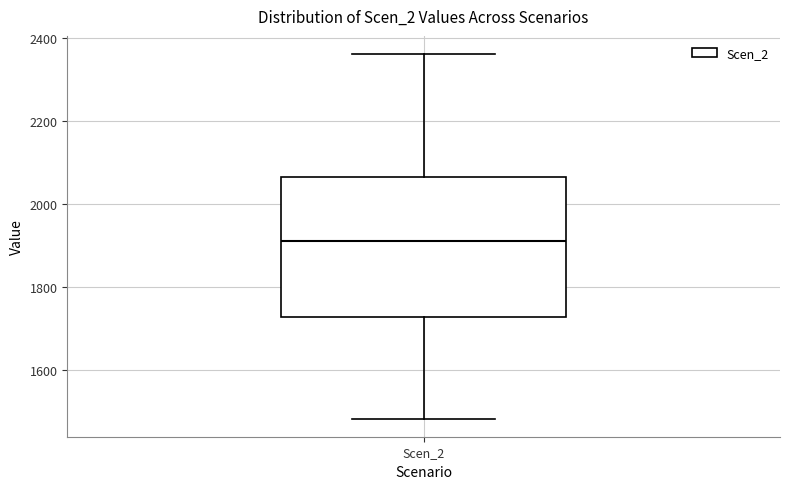

Where does the lower whisker of the box for Scen_2 end on the y-axis? The values are not printed on the chart, so give them approximately, as read against the axis.

1480